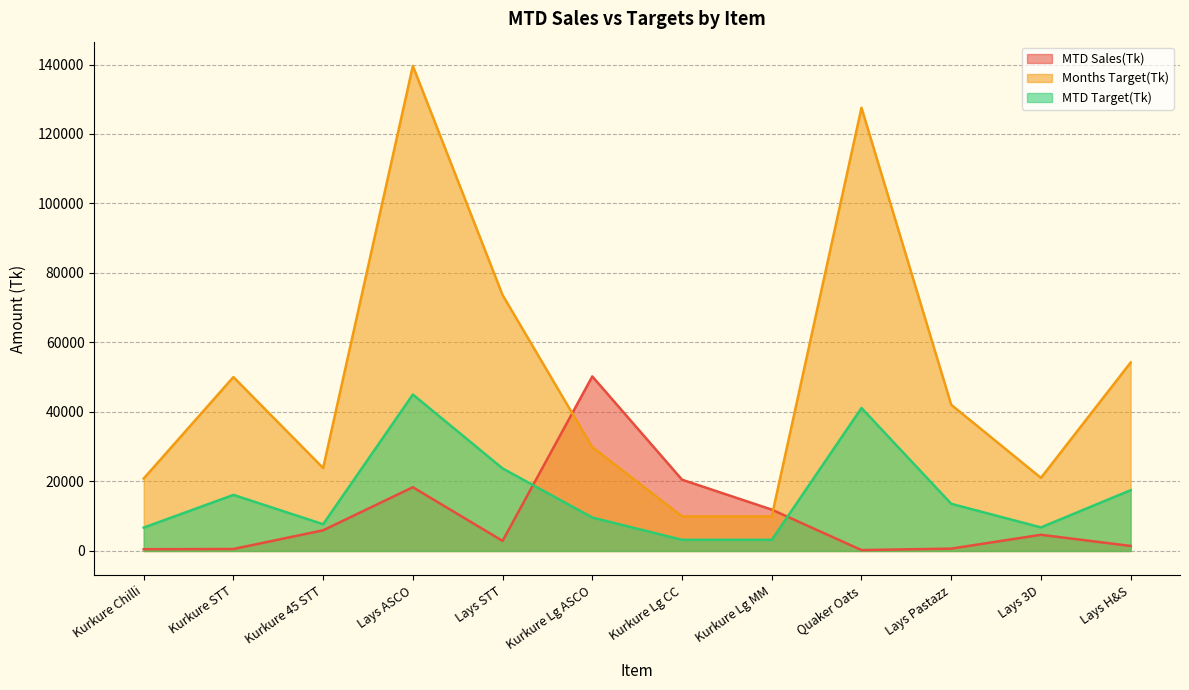

What is the smallest value displayed?

264.1